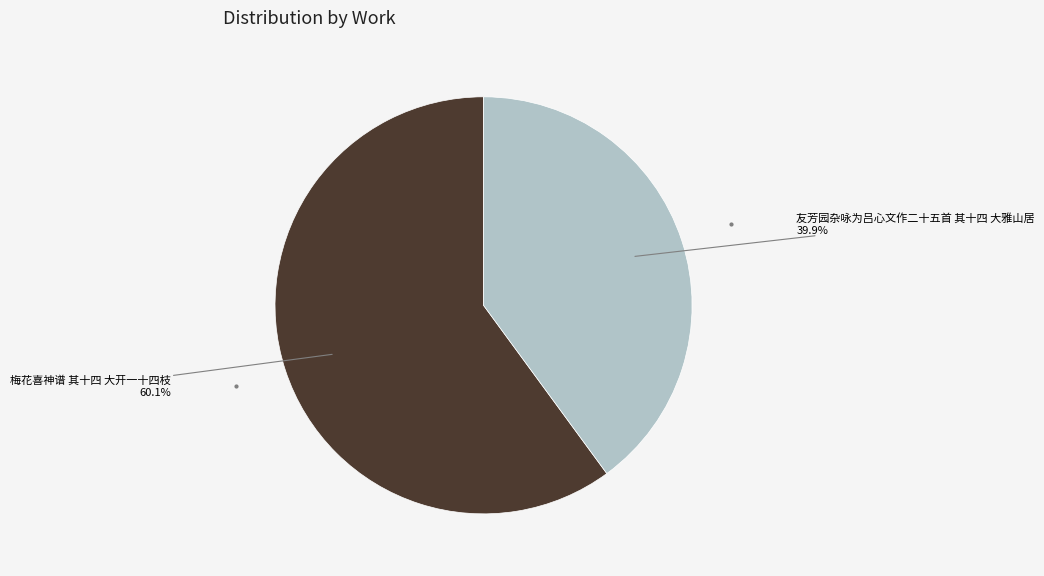

What is the smallest slice in the pie chart?

友芳园杂咏为吕心文作二十五首 其十四 大雅山居